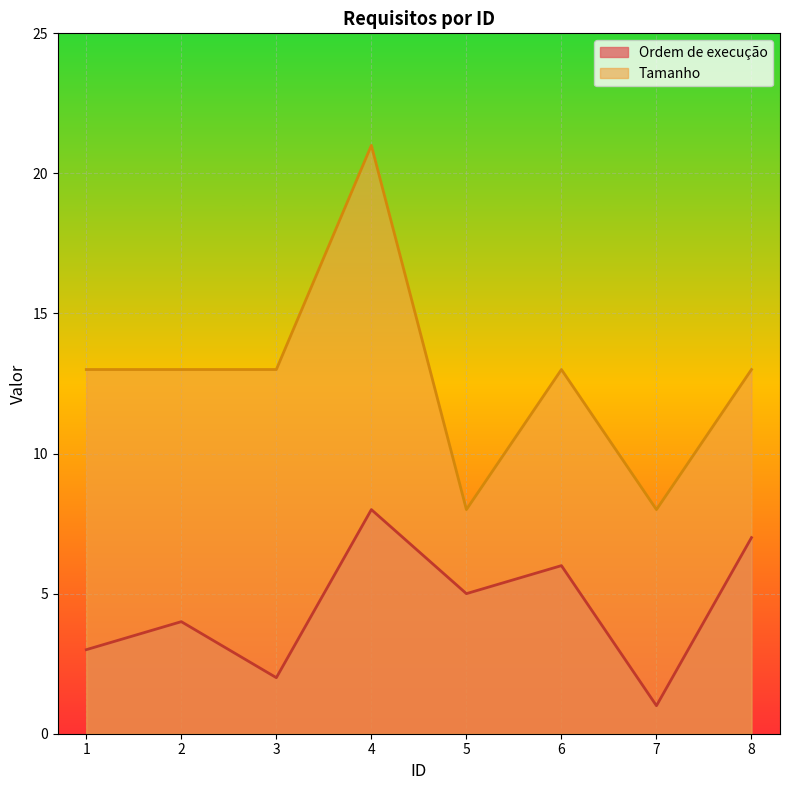

What is the difference between the maximum and minimum values in the Tamanho series?

13